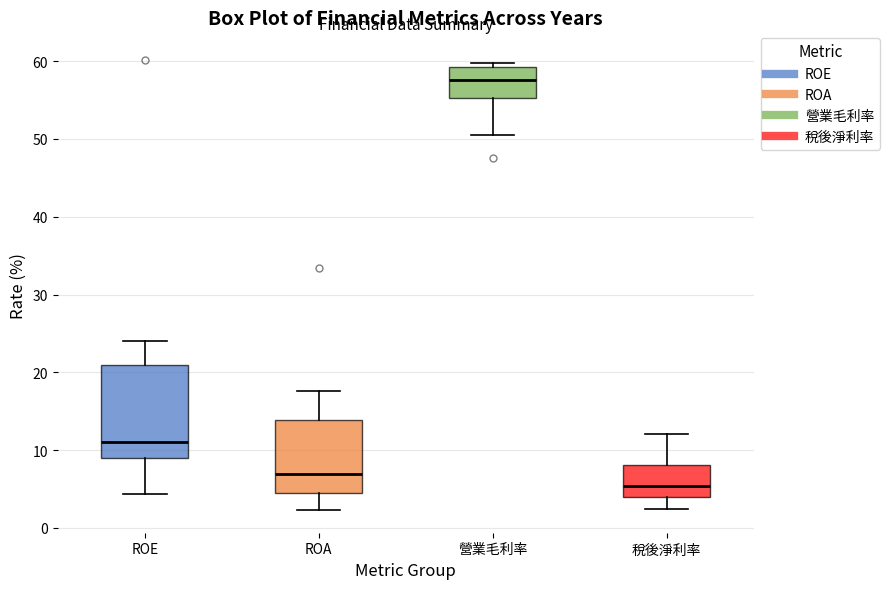

Which box's median line is the highest?

營業毛利率